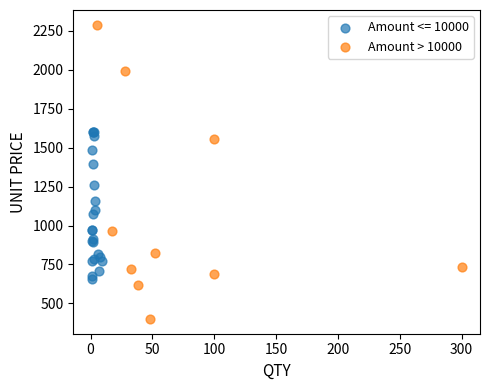

Which series contains the highest Y value?

Amount > 10000